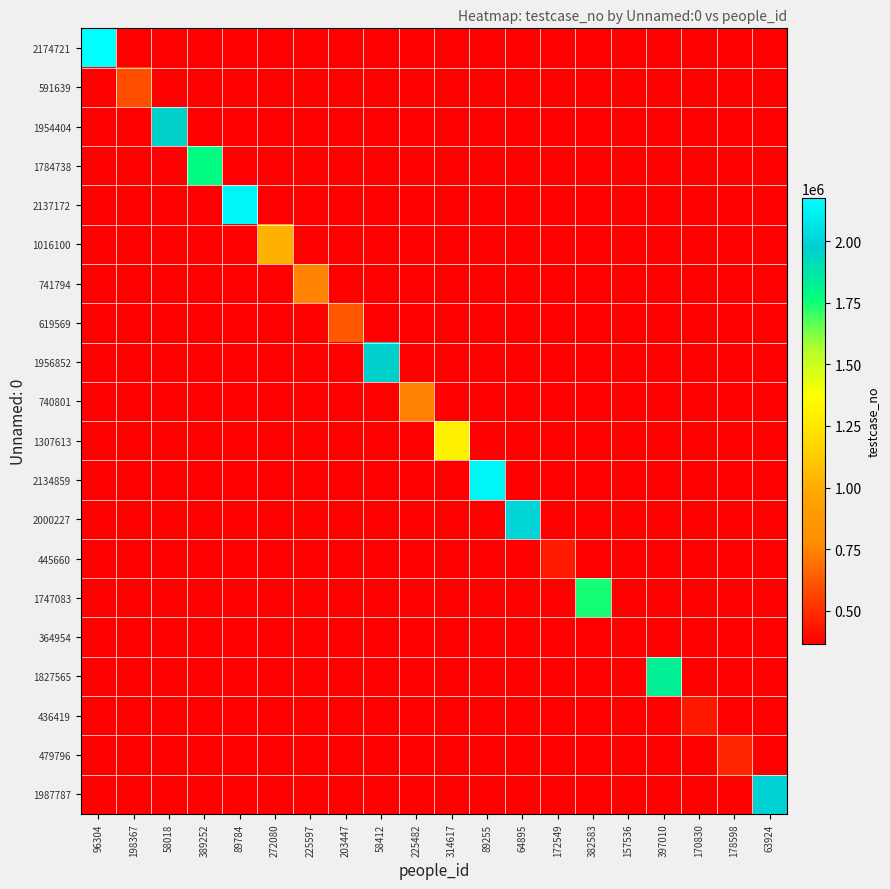

Which category has the lowest value in the 436419 series?

96304